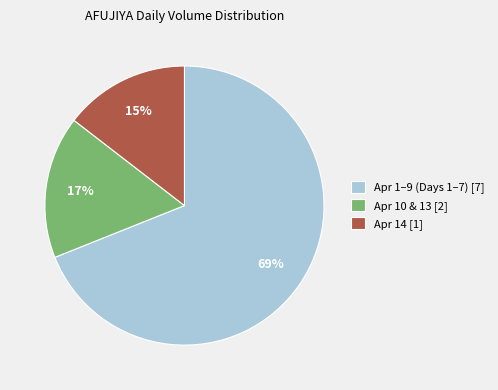

How many segments does this pie chart have?

3